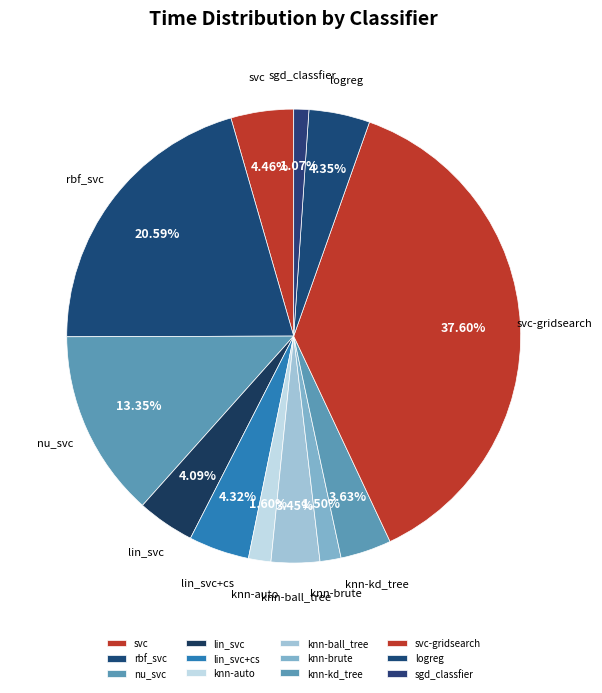

What portion of the pie excludes knn-auto?

98.4%